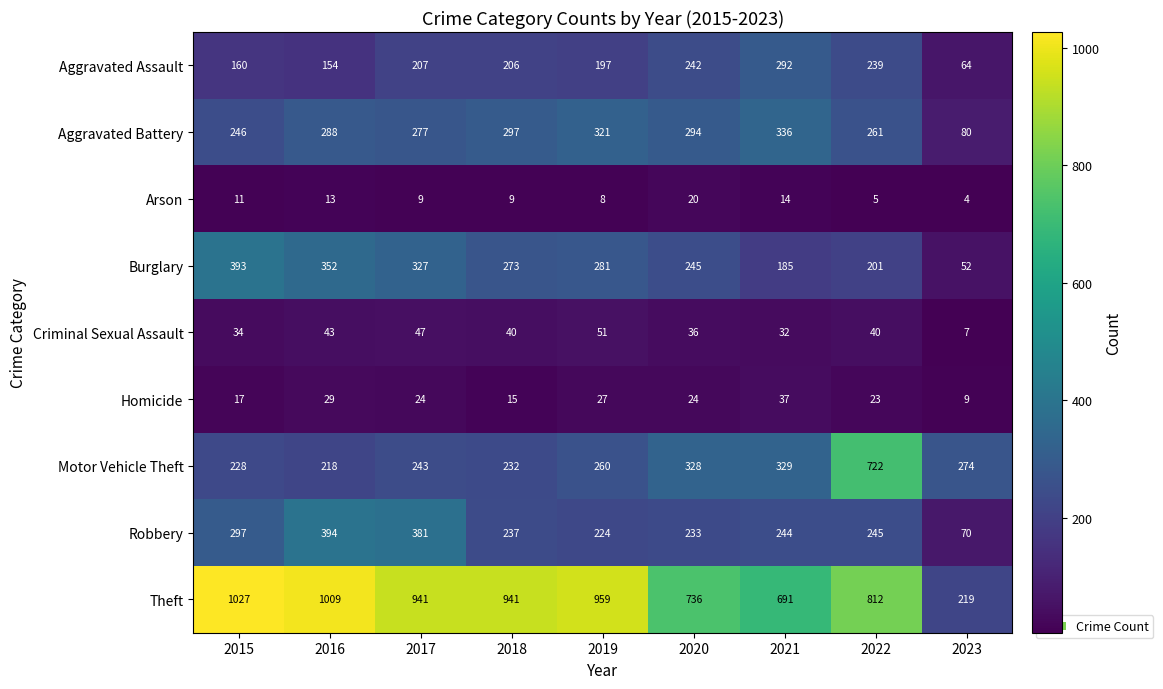

At how many categories does at least one series exceed 603?

8